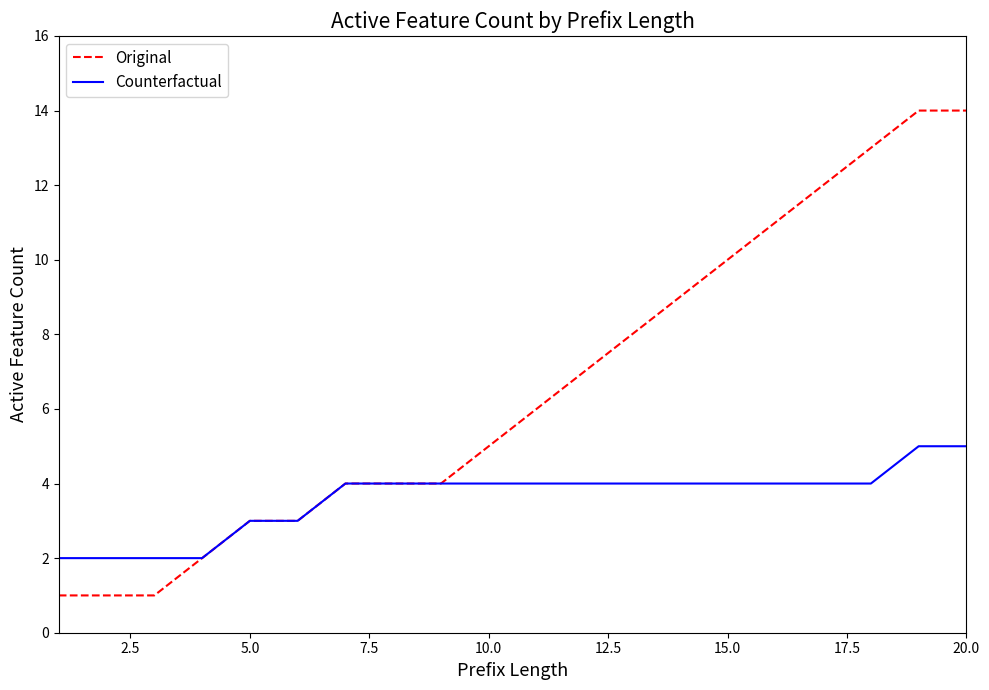

Rank the series by their maximum value, from lowest to highest.

Counterfactual, Original